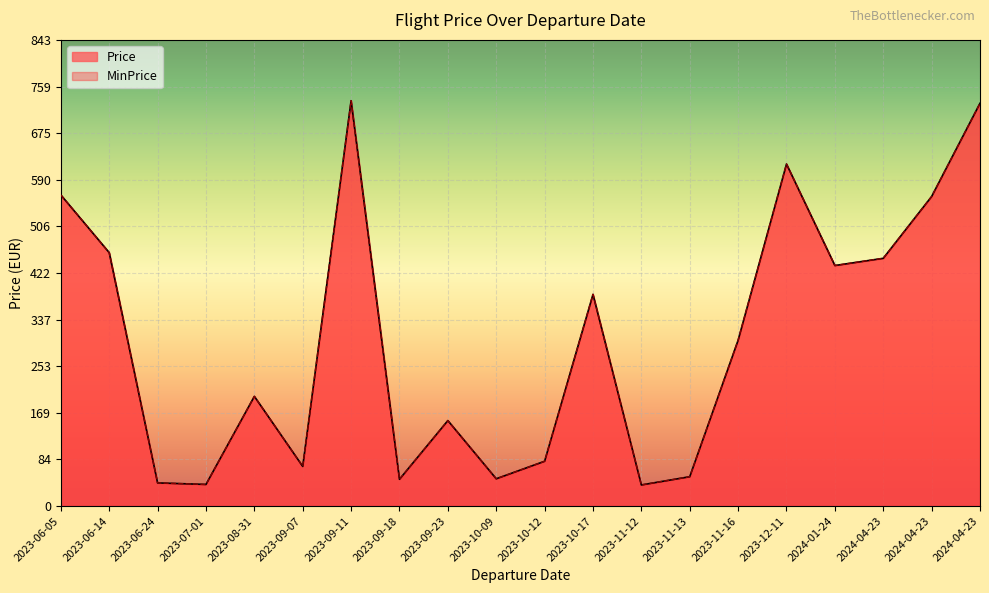

Does the chart display data point markers on the line(s)?

No